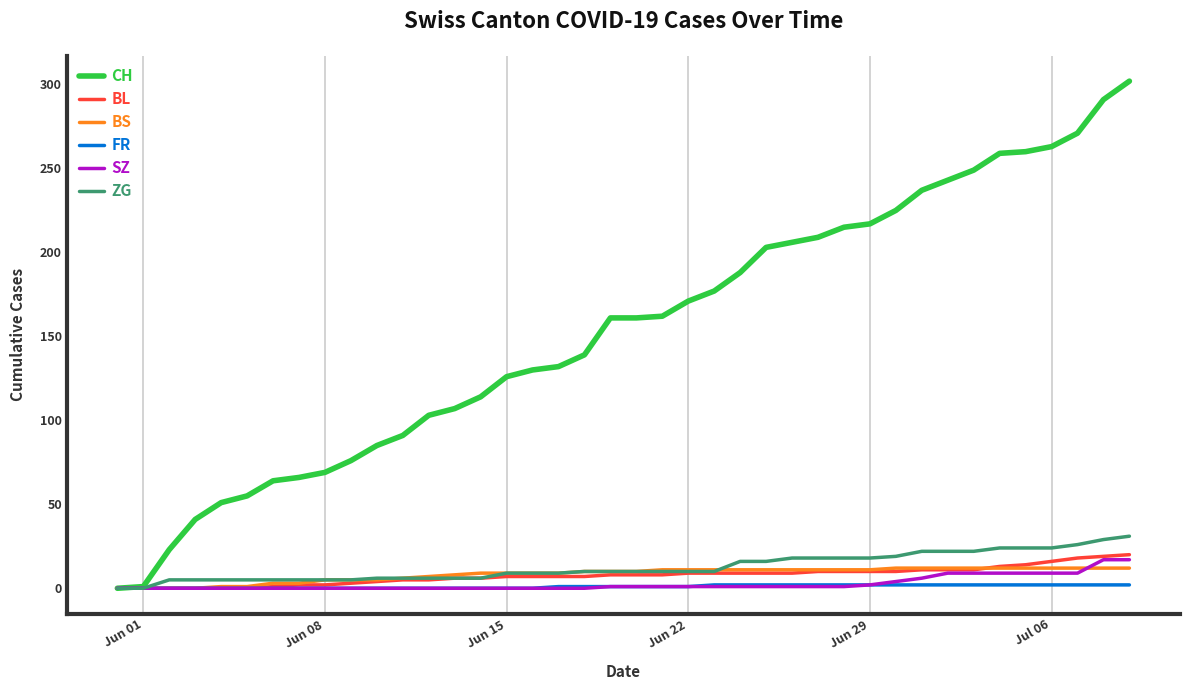

Which series has the largest range (max minus min)?

CH